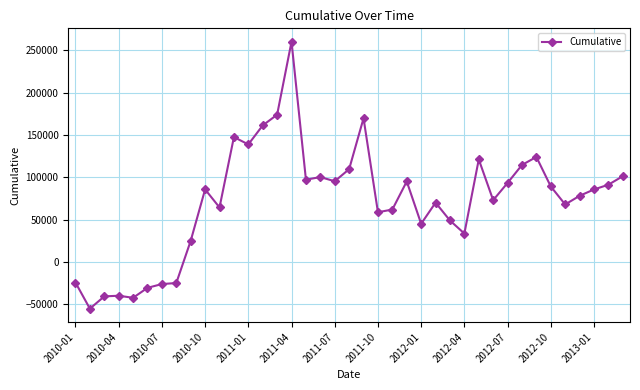

Does the chart have visible grid lines?

Yes